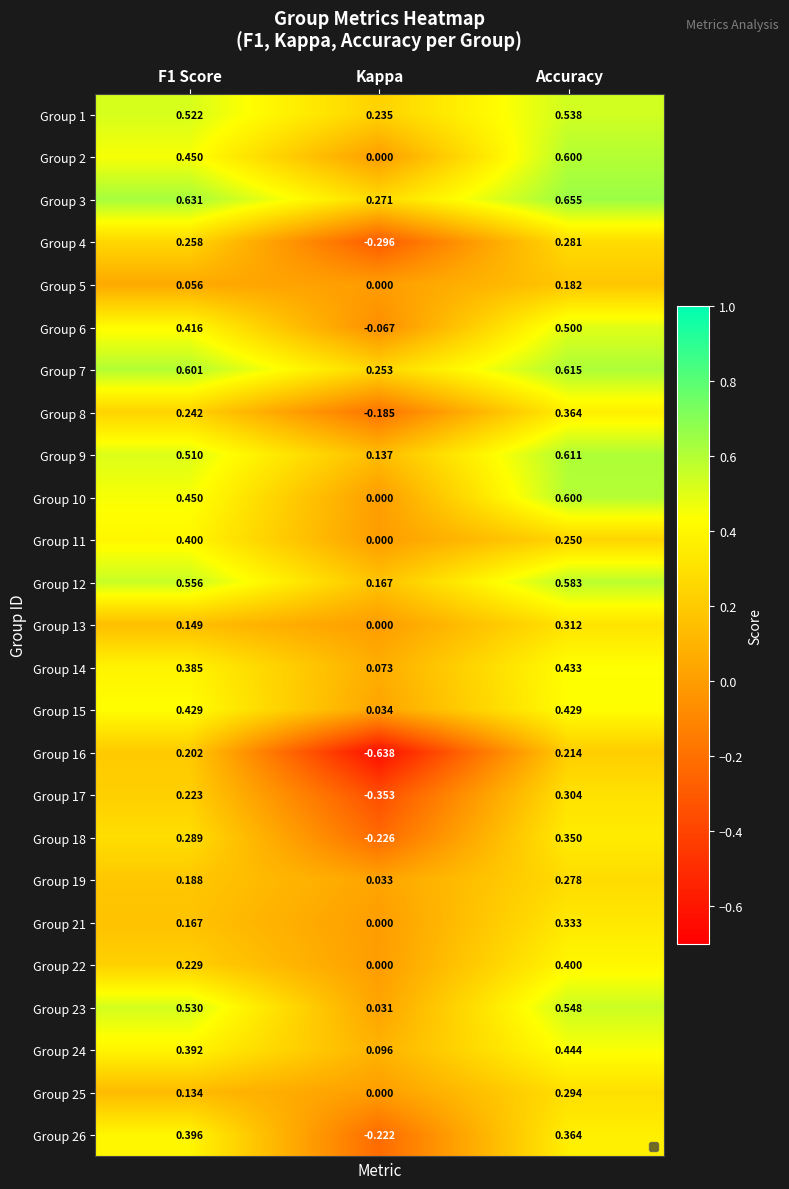

Which category has the lowest value across all series?

Kappa